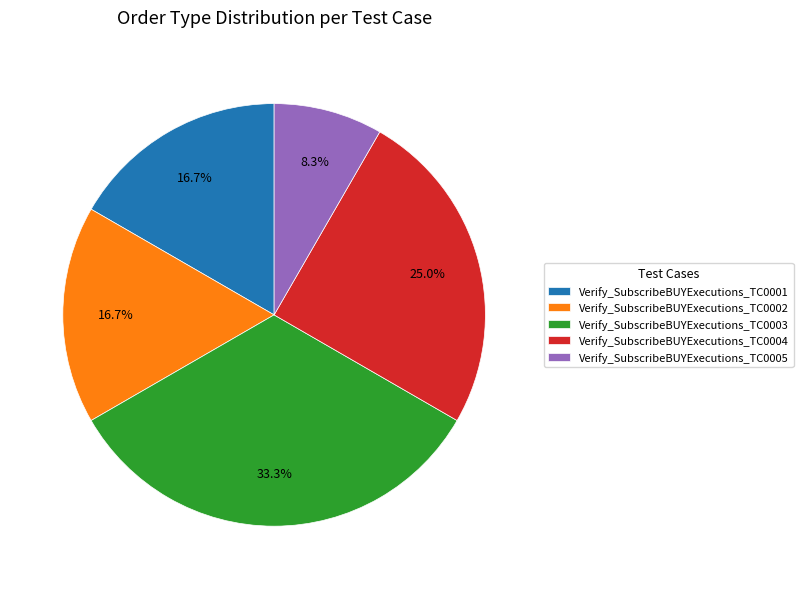

To the nearest percent, what is the difference between the largest and smallest slice percentages?

25%